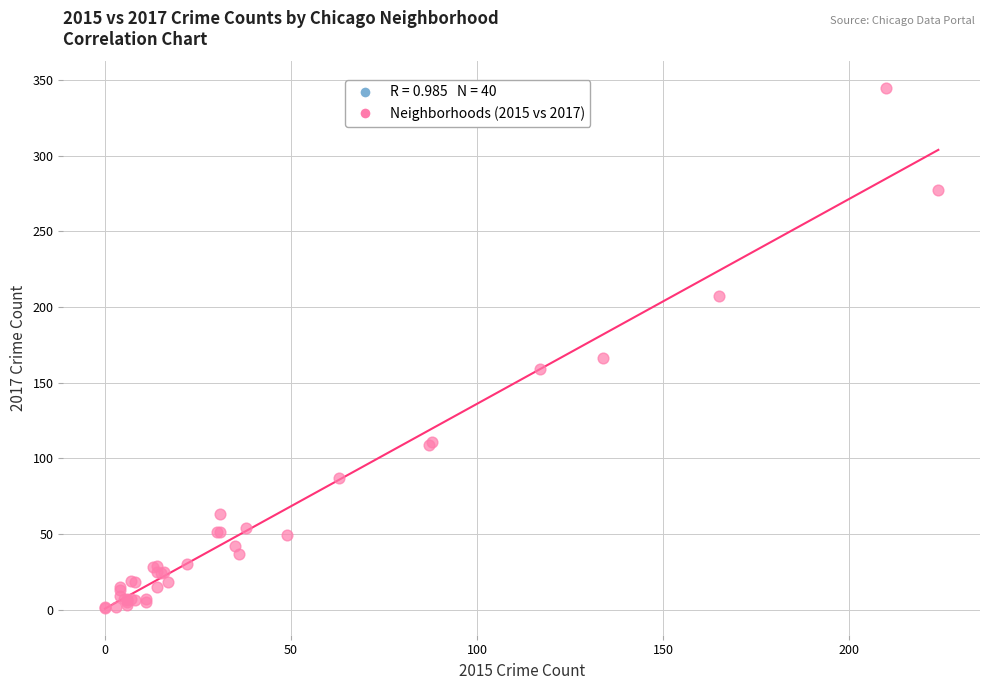

What Y value in the scatter plot is closest to 173?

166